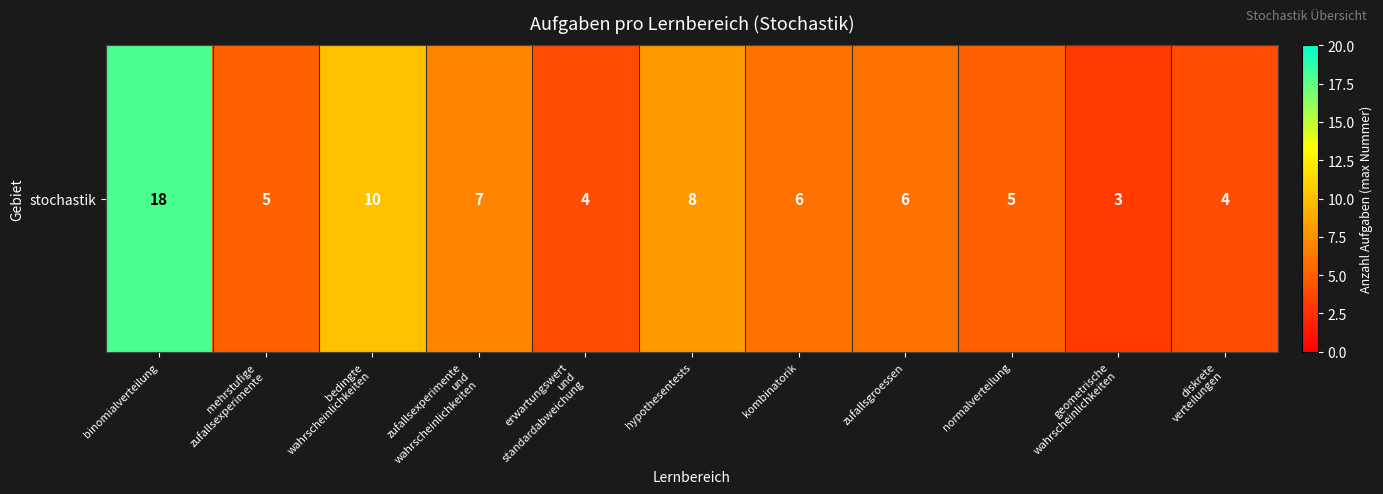

List the labels in order of value, smallest first.

geometrische
wahrscheinlichkeiten, erwartungswert
und
standardabweichung, diskrete
verteilungen, mehrstufige
zufallsexperimente, normalverteilung, kombinatorik, zufallsgroessen, zufallsexperimente
und
wahrscheinlichkeiten, hypothesentests, bedingte
wahrscheinlichkeiten, binomialverteilung